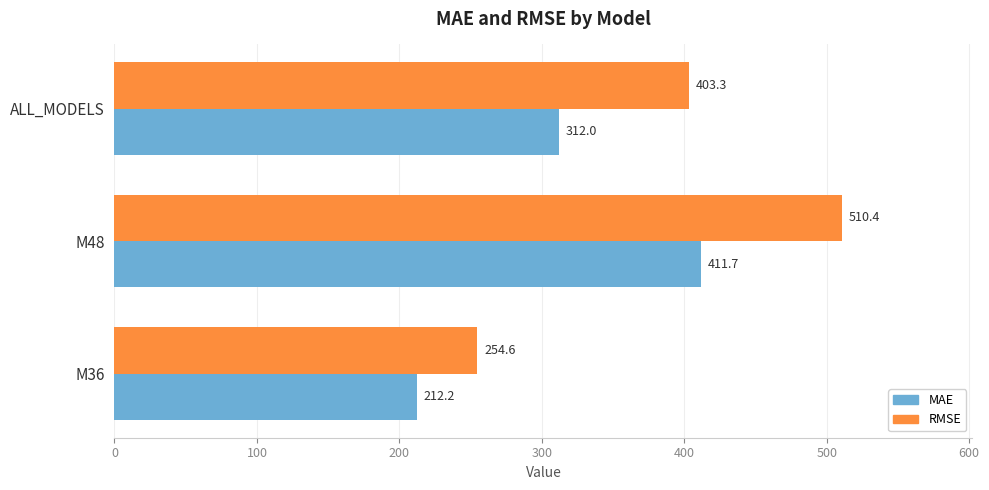

Which series has the largest total across all categories?

RMSE